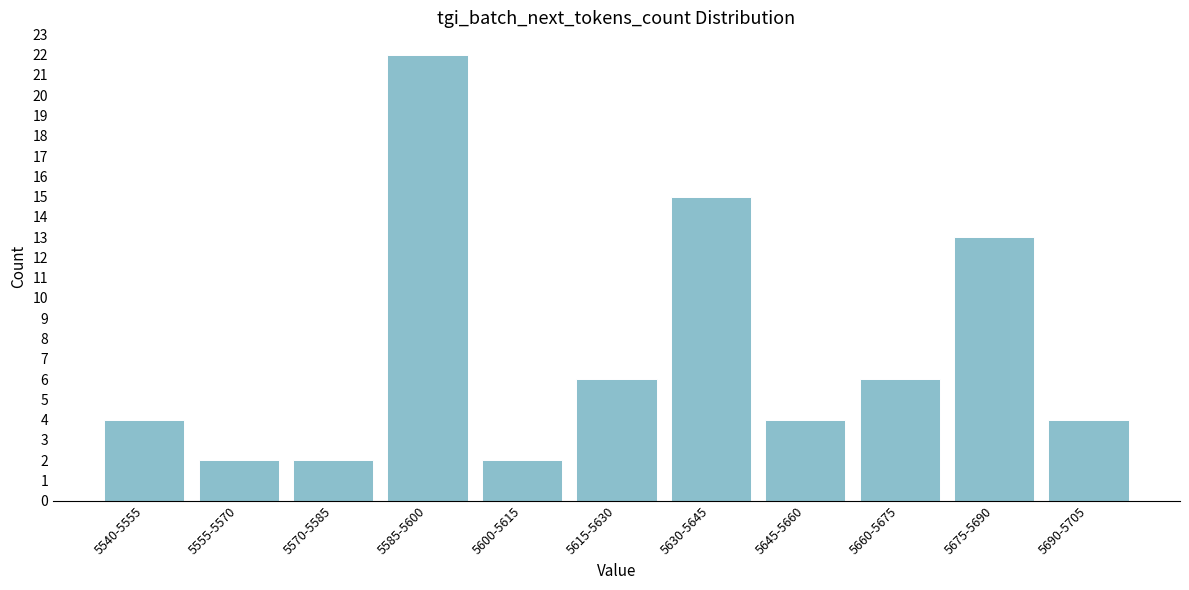

Reading left to right, transcribe all the data shown in this chart.

4	2	2	22	2	6	15	4	6	13	4